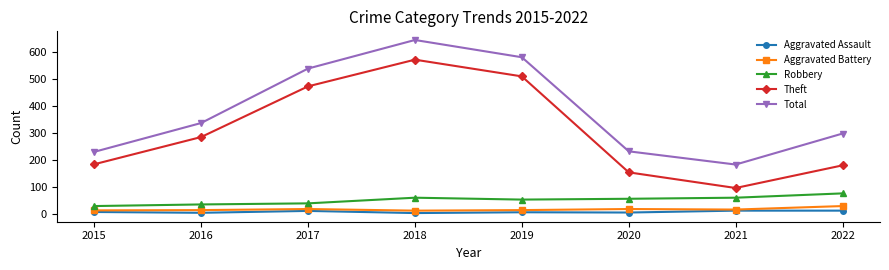

Where is the first local maximum for Total?

2018